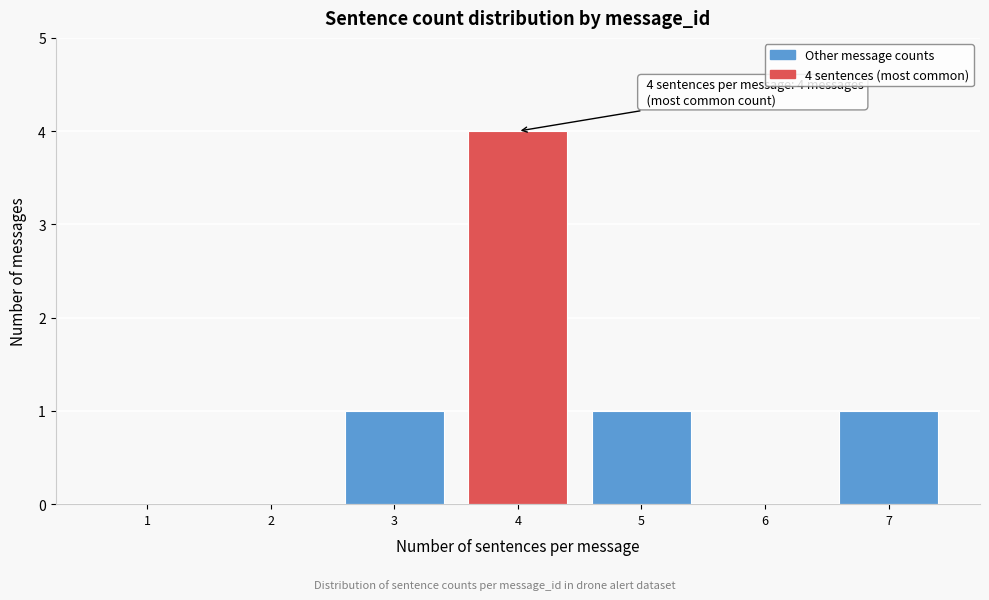

Reading right to left, transcribe all the data shown in this chart.

7=1	6=0	5=1	4=4	3=1	2=0	1=0